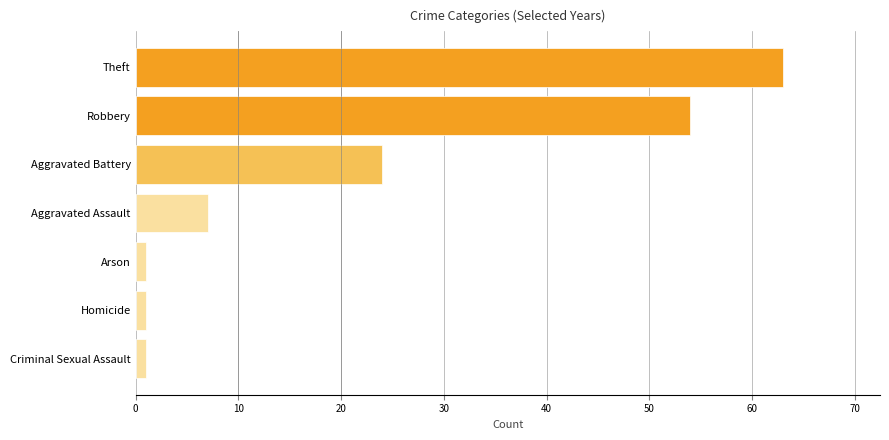

Are the bars grouped side by side (vs. stacked)?

No